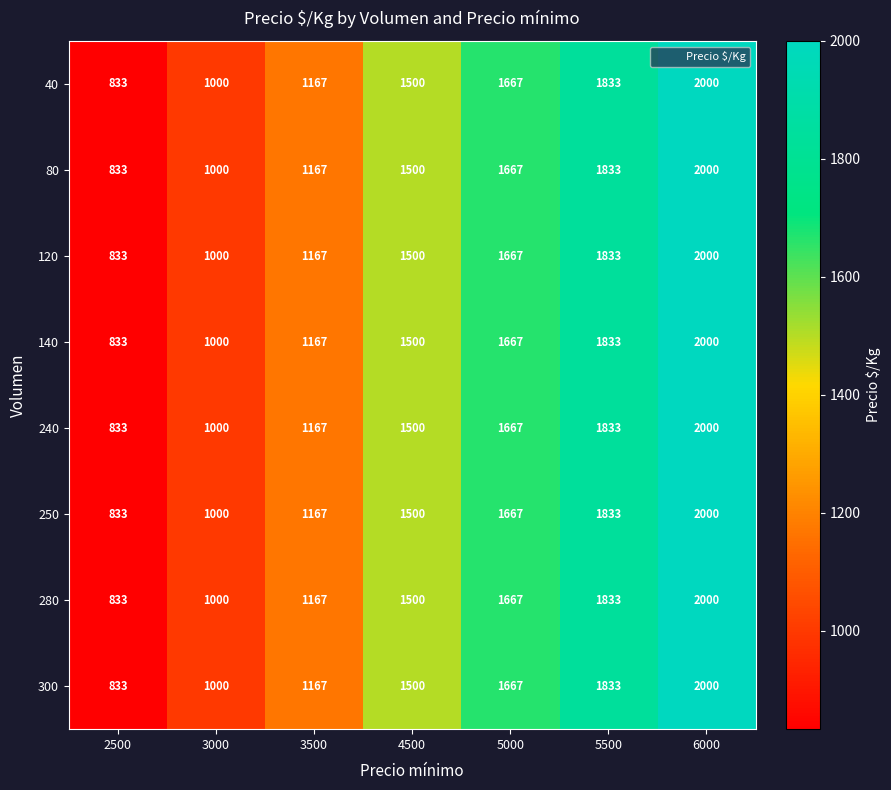

What is the minimum value shown in the chart?

833